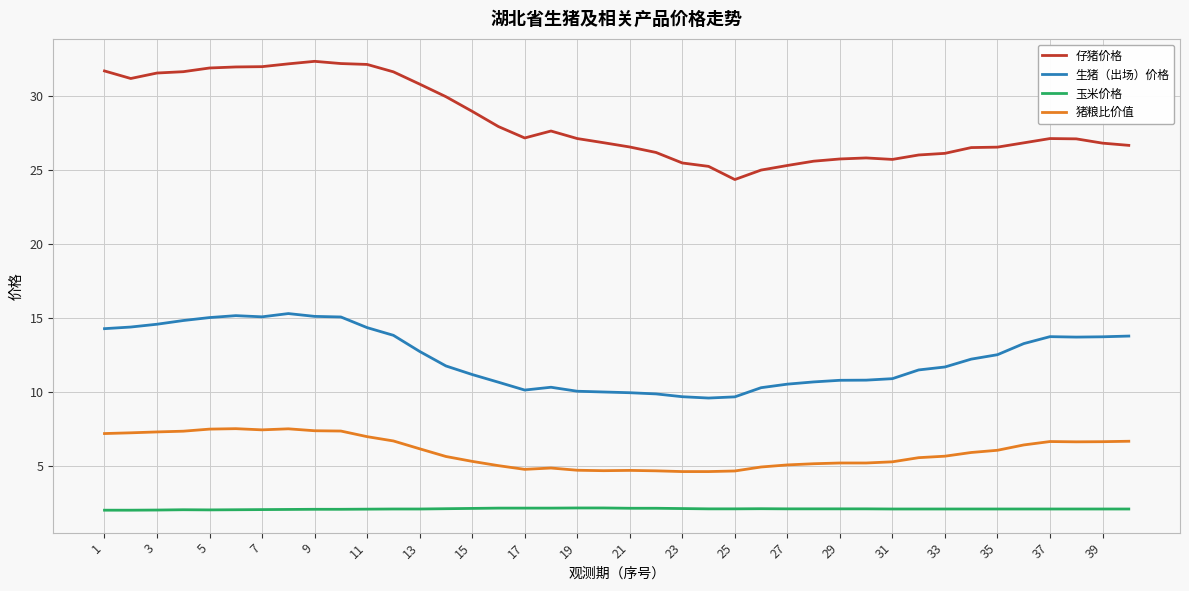

True or false: 猪粮比价值 and 生猪（出场）价格 intersect in this chart.

False